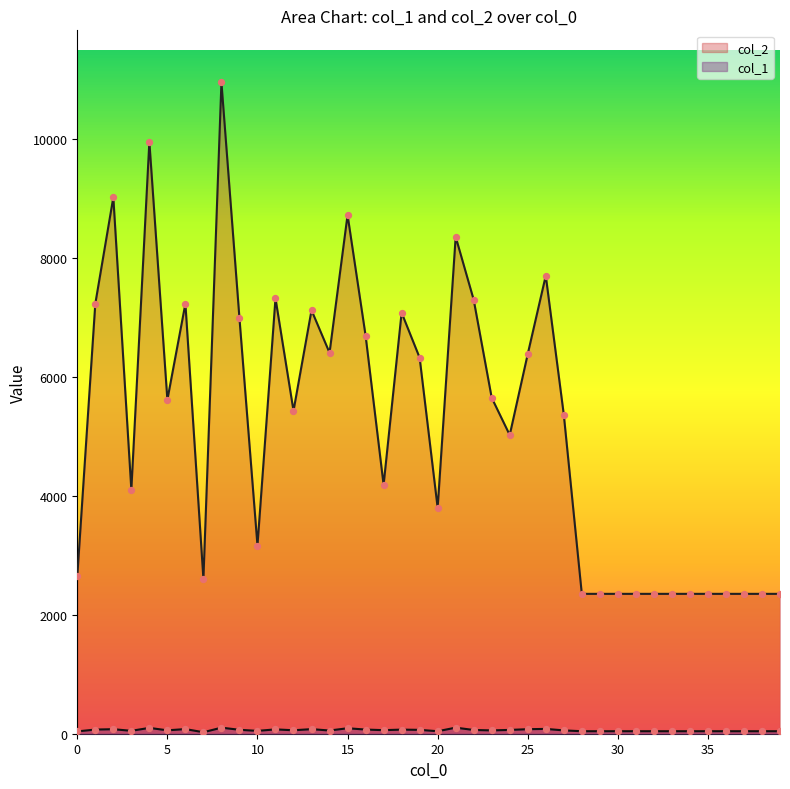

At how many categories does at least one series exceed 5508?

19